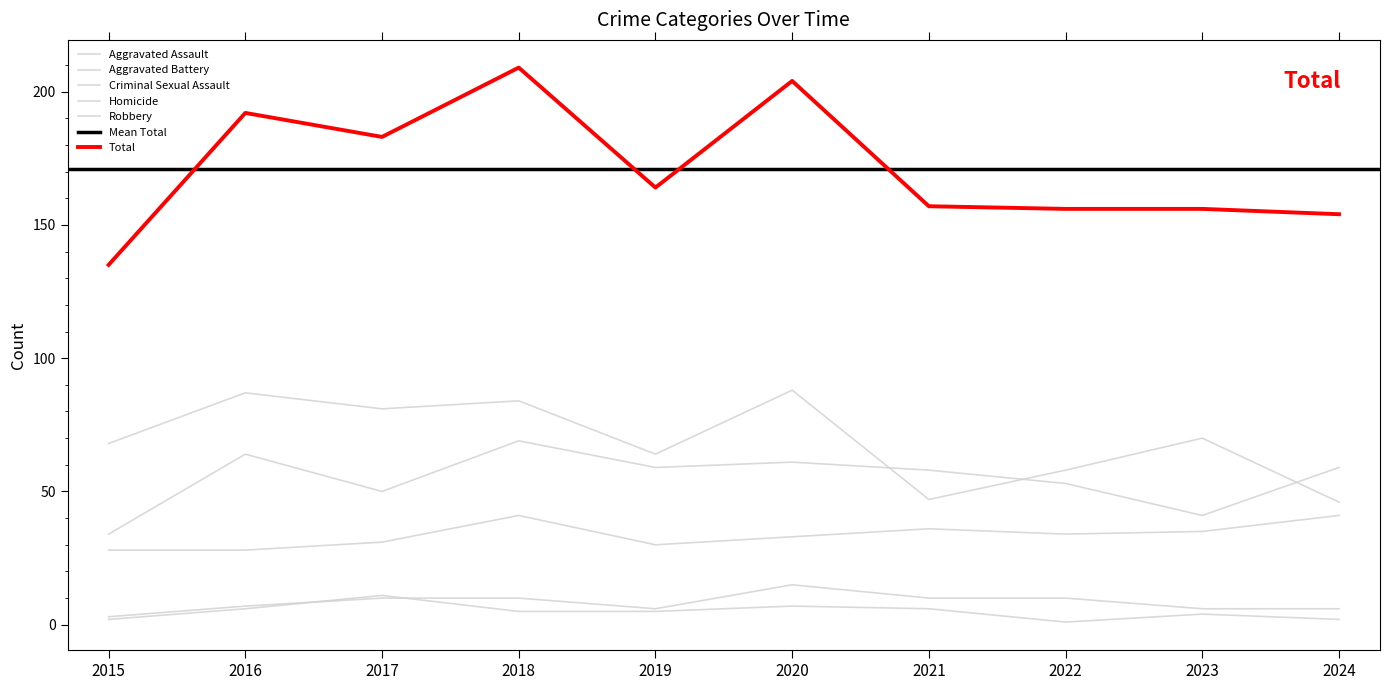

True or false: Aggravated Assault and Robbery intersect in this chart.

False